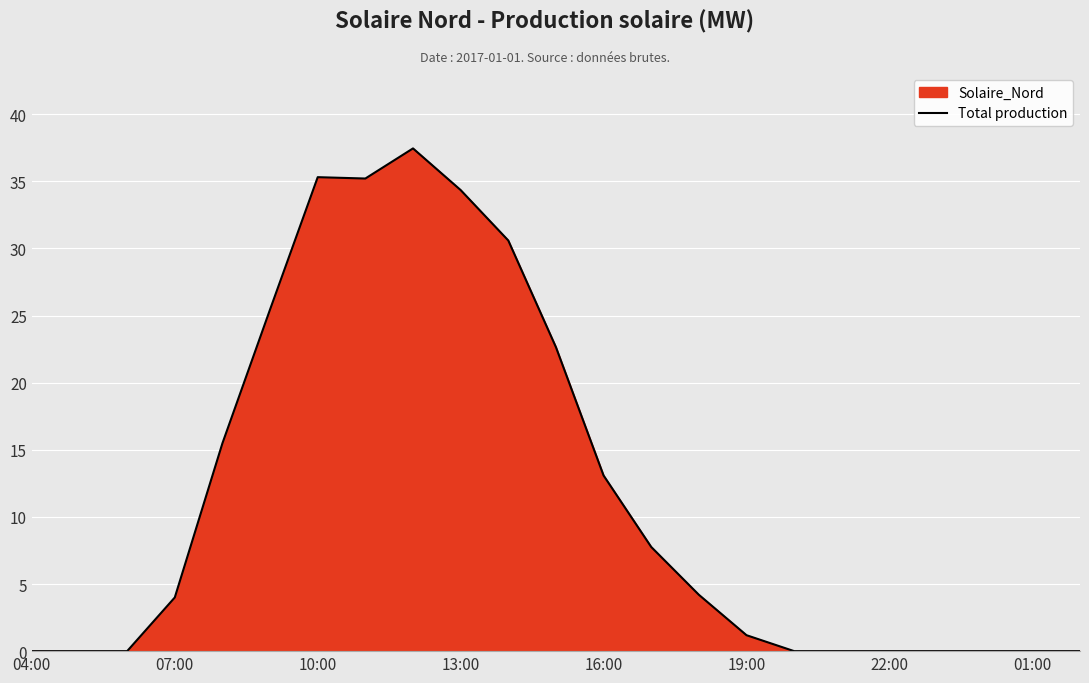

Reading left to right, transcribe all the data shown in this chart.

0.0	0.0	0.0	4.0	15.5	25.5	35.3	35.2	37.4	34.3	30.6	22.6	13.1	7.8	4.2	1.2	0.0	0.0	0.0	0.0	0.0	0.0	0.0